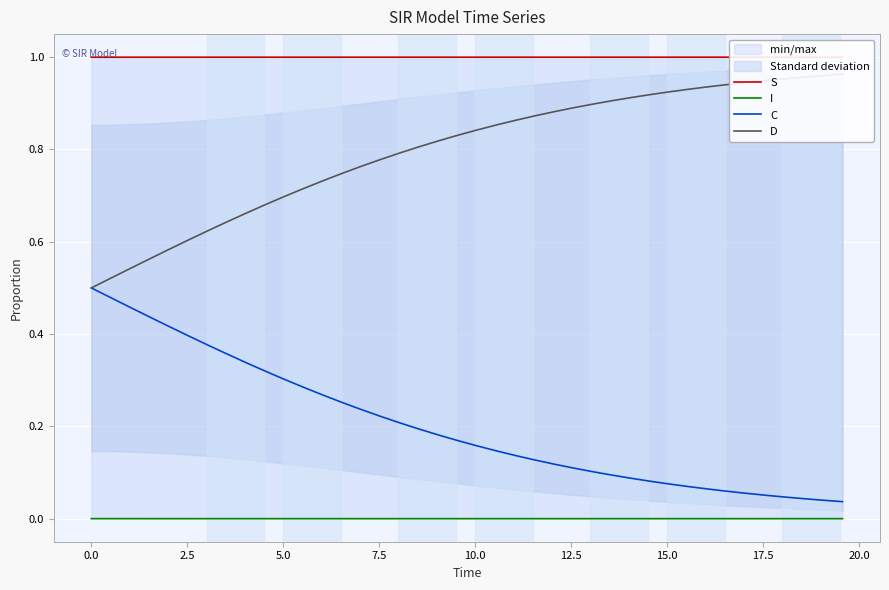

True or false: I and S cross at least once.

False